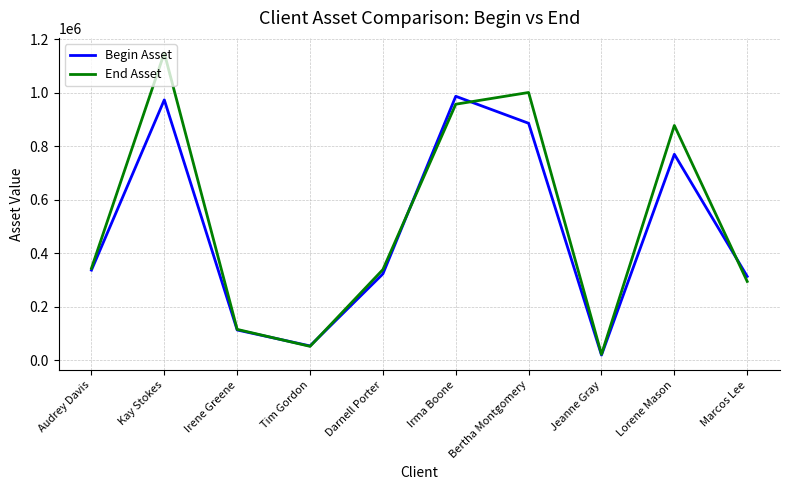

What is the minimum value shown in the chart?

19057